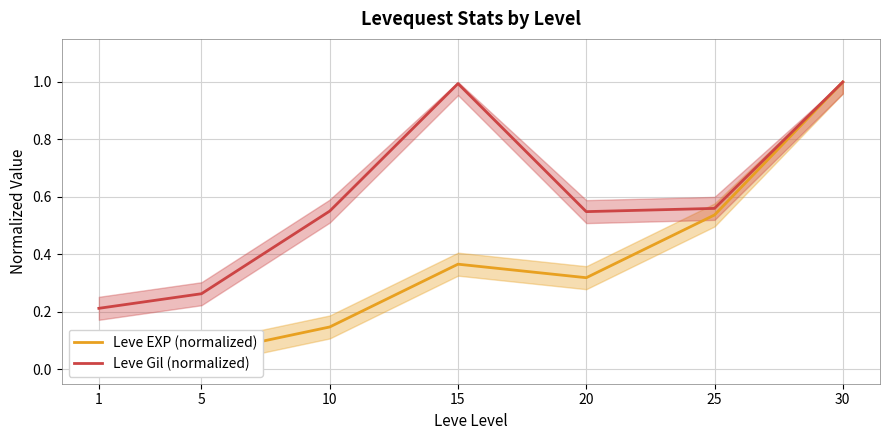

Which category has the lowest value across all series?

1